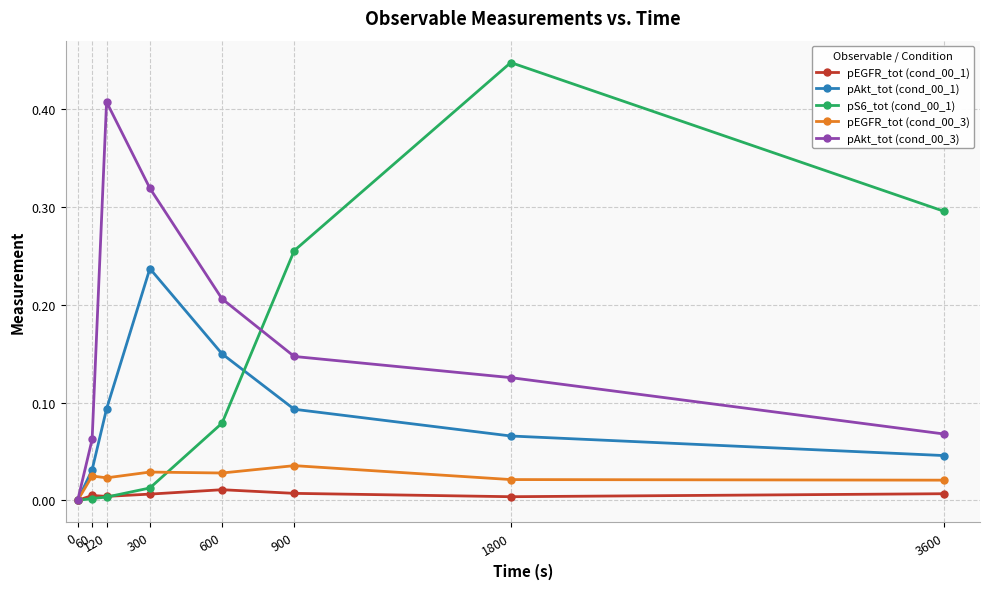

Reading left to right, transcribe all the data shown in this chart.

pEGFR_tot (cond_00_1): 0=0.0	60=0.0	120=0.0	300=0.0	600=0.0	900=0.0	1800=0.0	3600=0.0
pAkt_tot (cond_00_1): 0=0.0	60=0.0	120=0.1	300=0.2	600=0.1	900=0.1	1800=0.1	3600=0.0
pS6_tot (cond_00_1): 0=0.0	60=0.0	120=0.0	300=0.0	600=0.1	900=0.3	1800=0.4	3600=0.3
pEGFR_tot (cond_00_3): 0=0.0	60=0.0	120=0.0	300=0.0	600=0.0	900=0.0	1800=0.0	3600=0.0
pAkt_tot (cond_00_3): 0=0.0	60=0.1	120=0.4	300=0.3	600=0.2	900=0.1	1800=0.1	3600=0.1